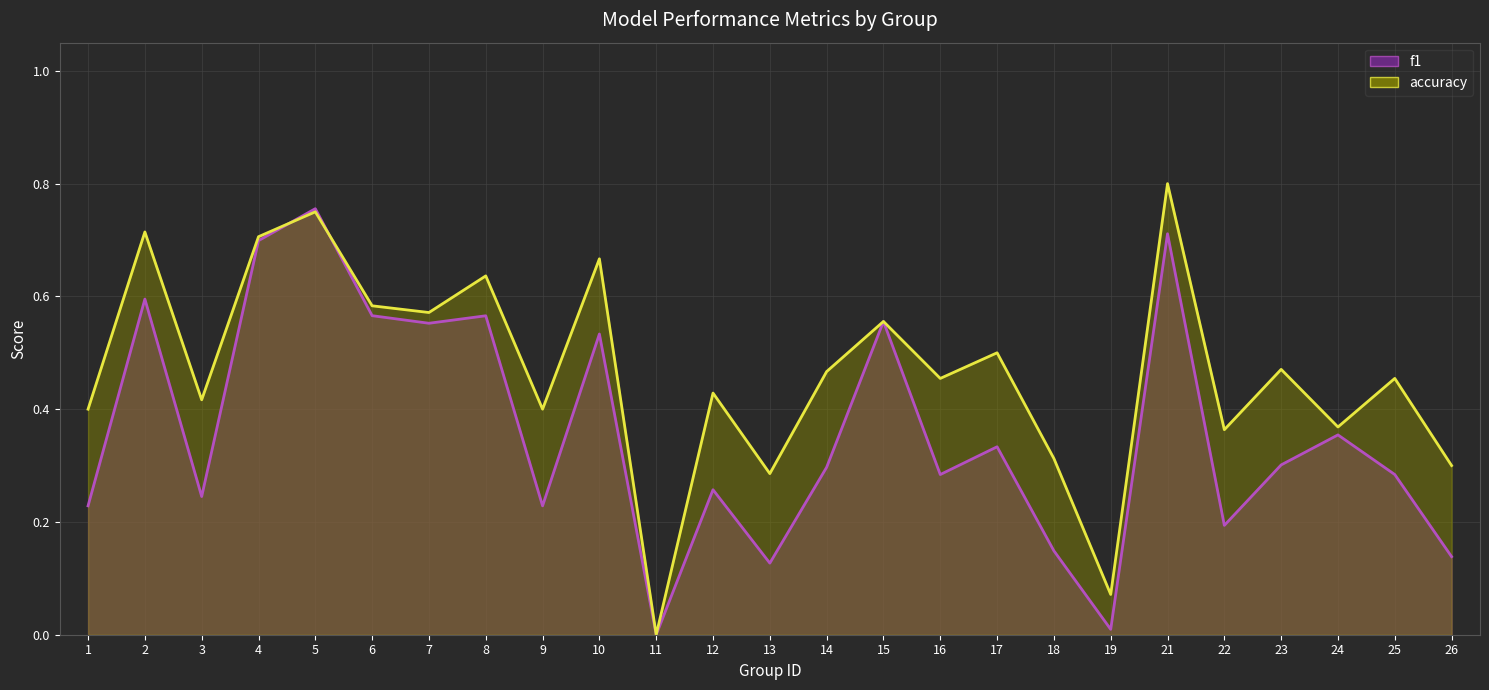

Where is the first local minimum for accuracy?

3